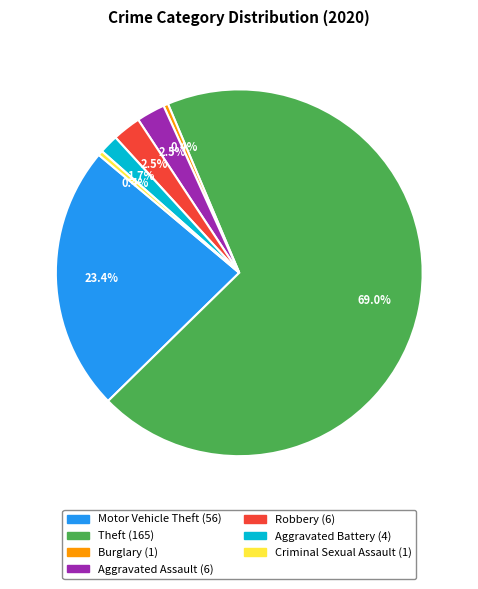

What is the total percentage of Aggravated Battery and Burglary?

2.1%